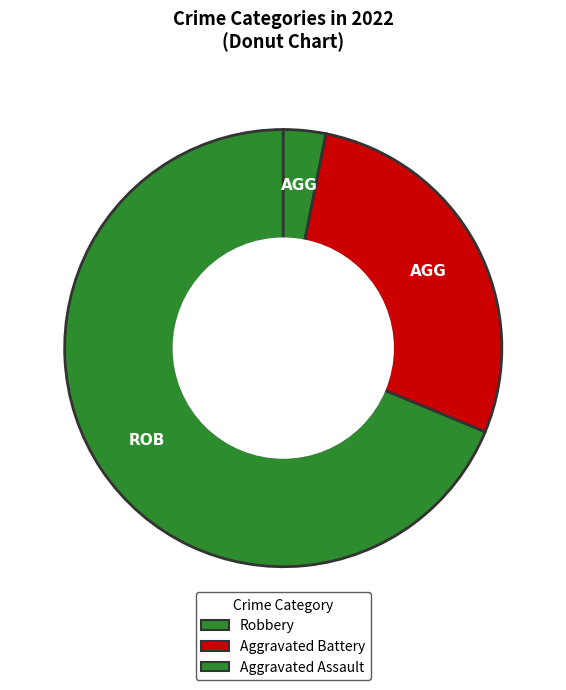

Is there any slice that represents more than half of the pie?

Yes